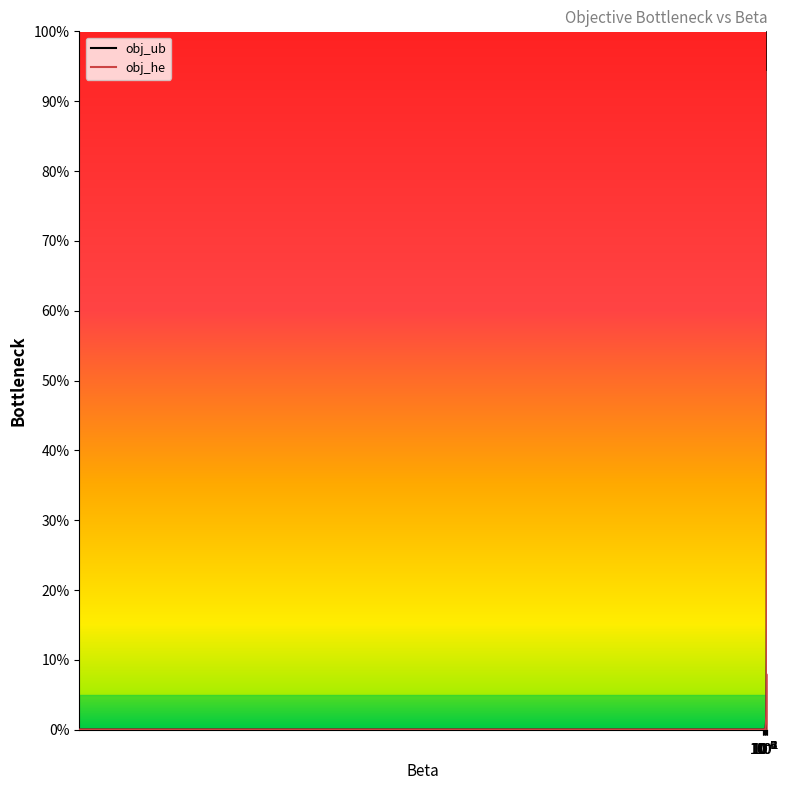

Reading left to right, what are all the values shown in this chart?

obj_ub: 0.0	0.0	0.0	0.0	0.0	0.0	0.0	0.0	0.1	0.1	0.1	0.1	0.1	0.1	0.2	0.4	0.8	1.0	2.0	4.0	10.0	100.0
obj_he: 0.0	0.0	0.0	0.0	0.0	0.0	0.0	0.0	0.0	0.1	0.1	0.1	0.1	0.1	0.2	0.4	0.8	1.0	1.9	3.8	9.4	94.2